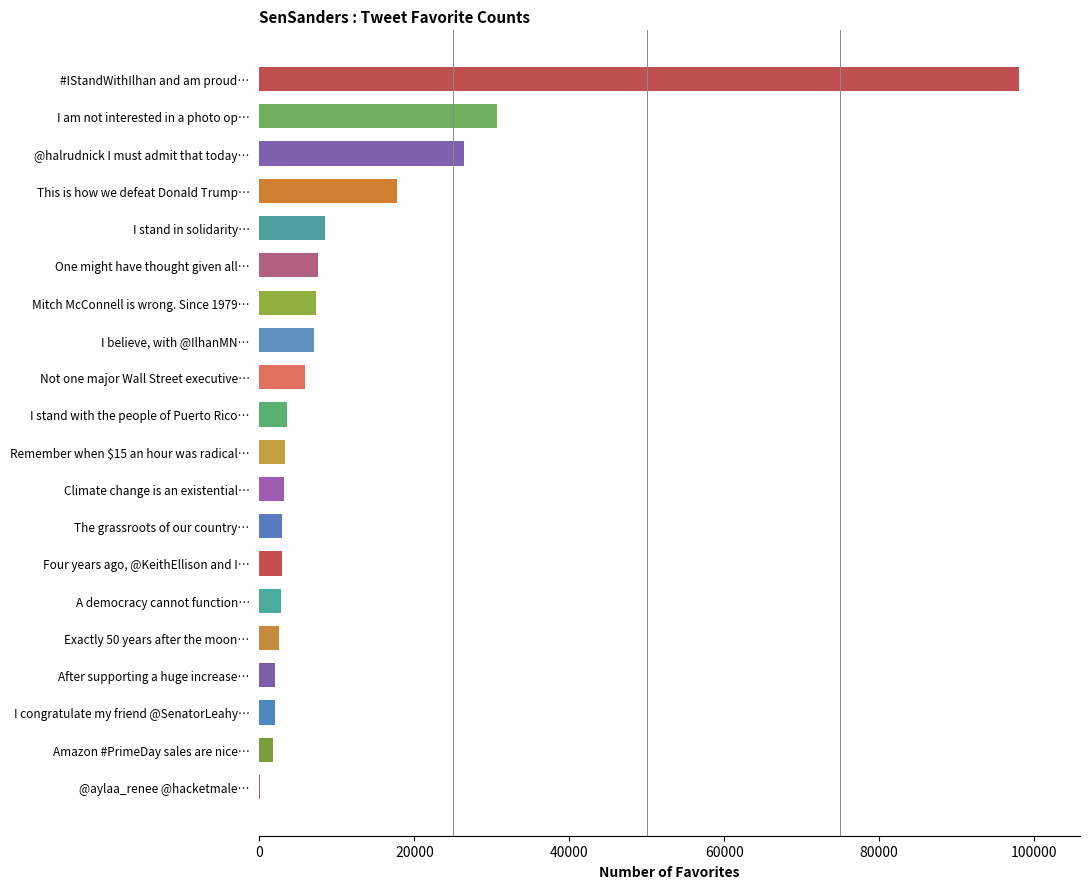

Where is the data nearest to the value 49083?

I am not interested in a photo op…